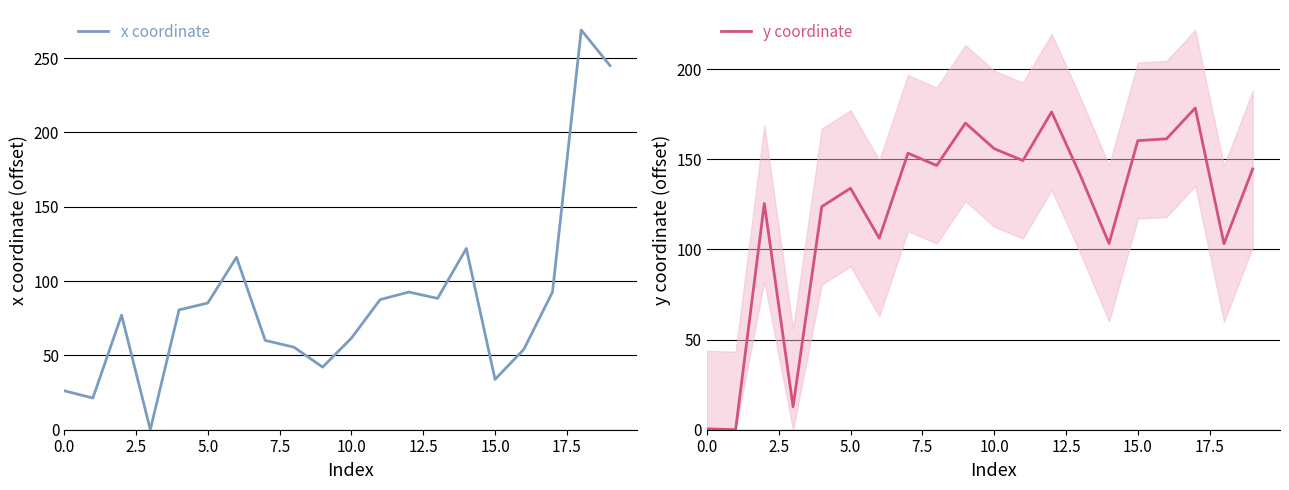

The value of x coordinate at 14 is 121.9. True or false?

True